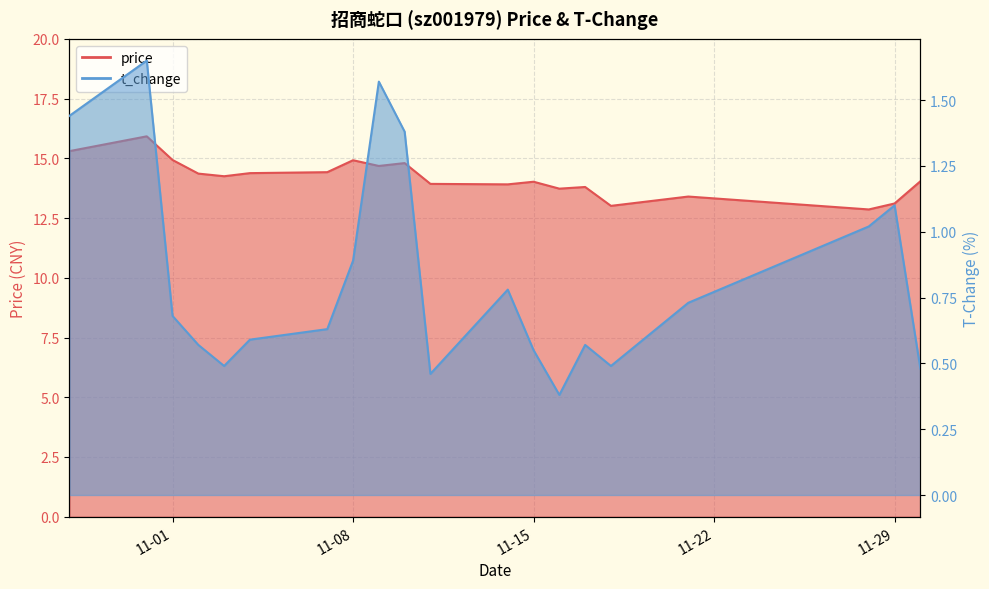

What is the difference between the maximum and second lowest values in the price series?

2.9